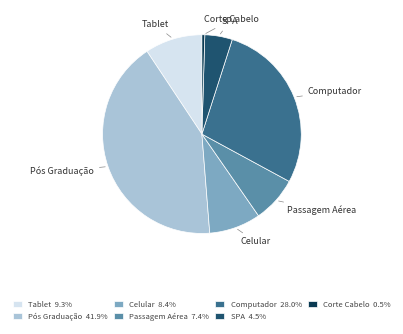

What is the largest slice in the pie chart?

Pós Graduação